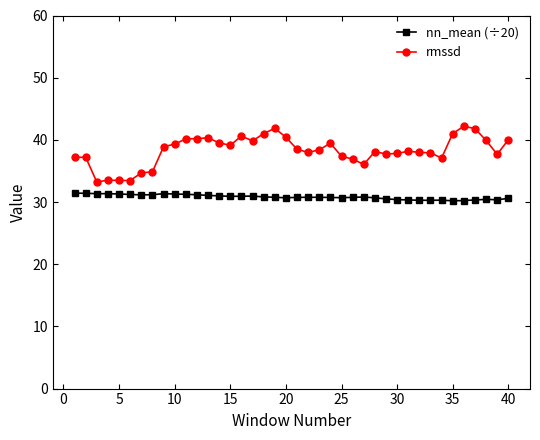

True or false: nn_mean (÷20) has more than 0 interior local peaks.

True